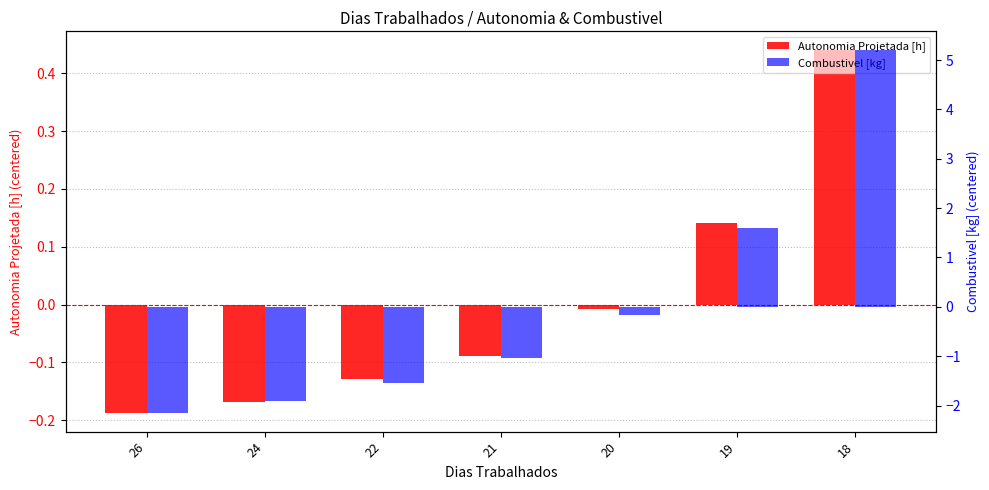

What is the lowest value of the Autonomia Projetada [h] series?

-0.2